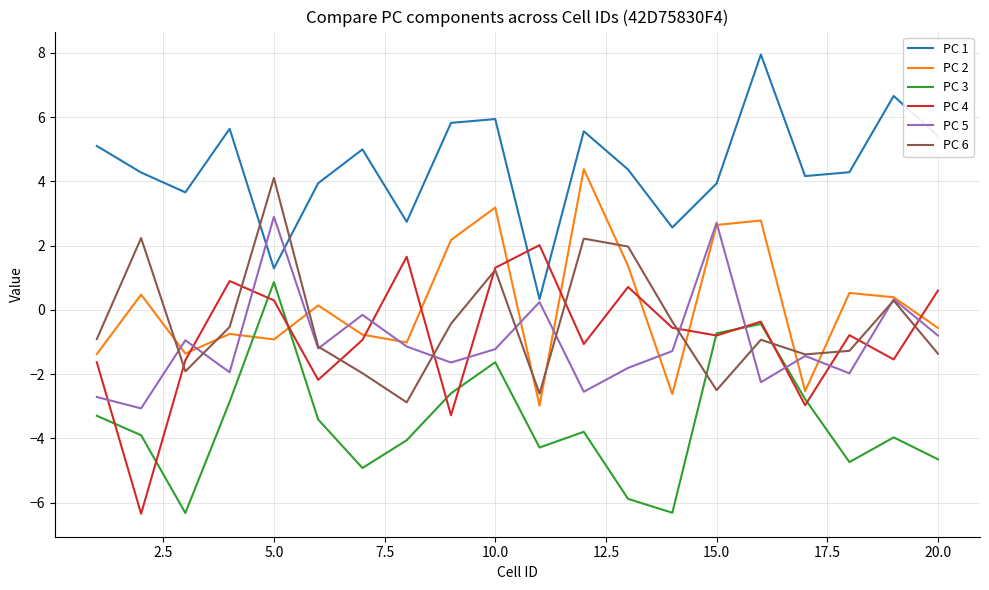

How many interior local peaks does the PC 6 series have?

6